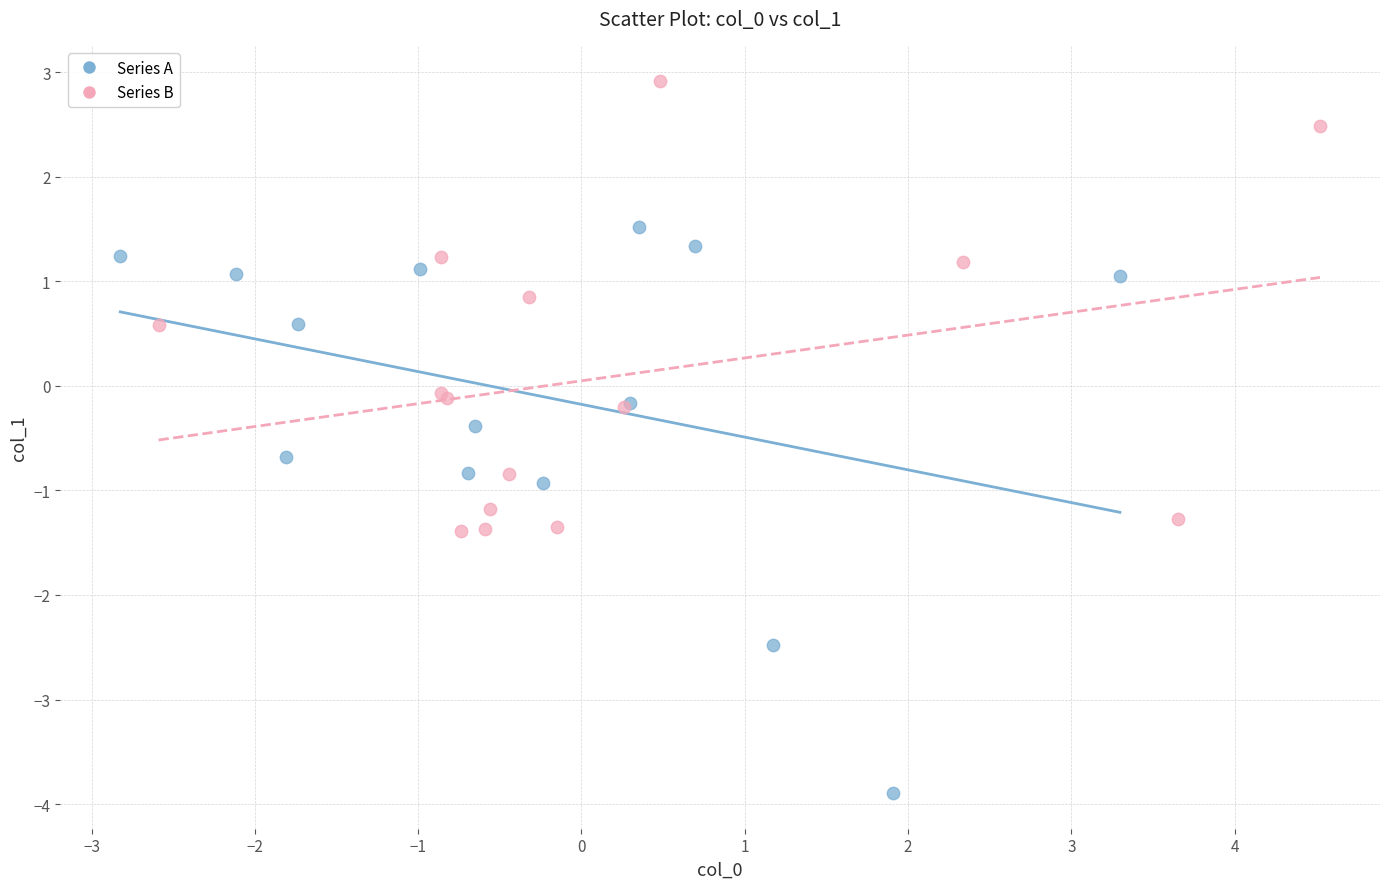

What are all the series names shown in the legend?

Series A, Series B